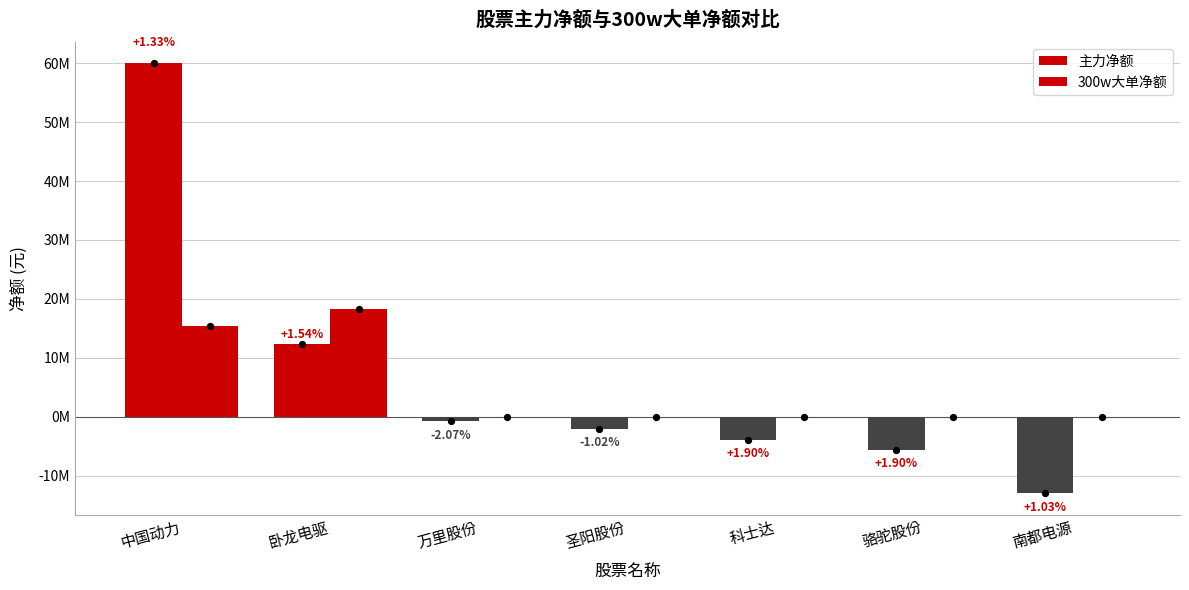

Which series has the largest total across all categories?

主力净额